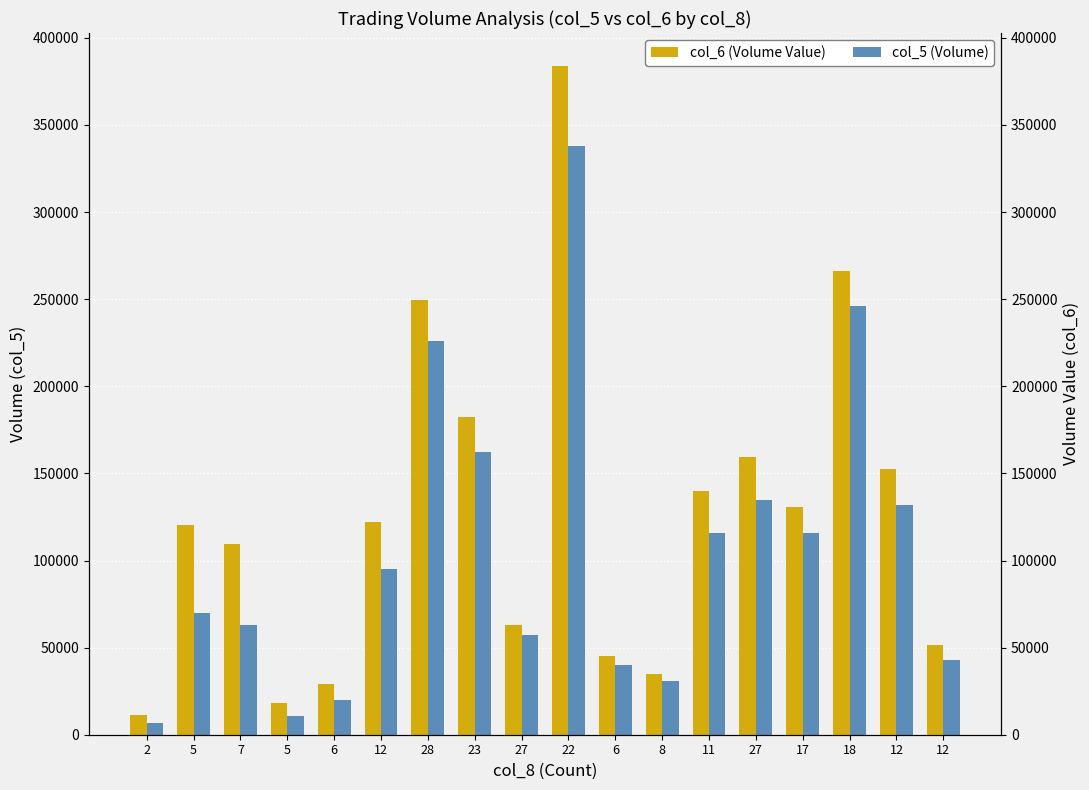

What is the total value across all series at 12?

217170